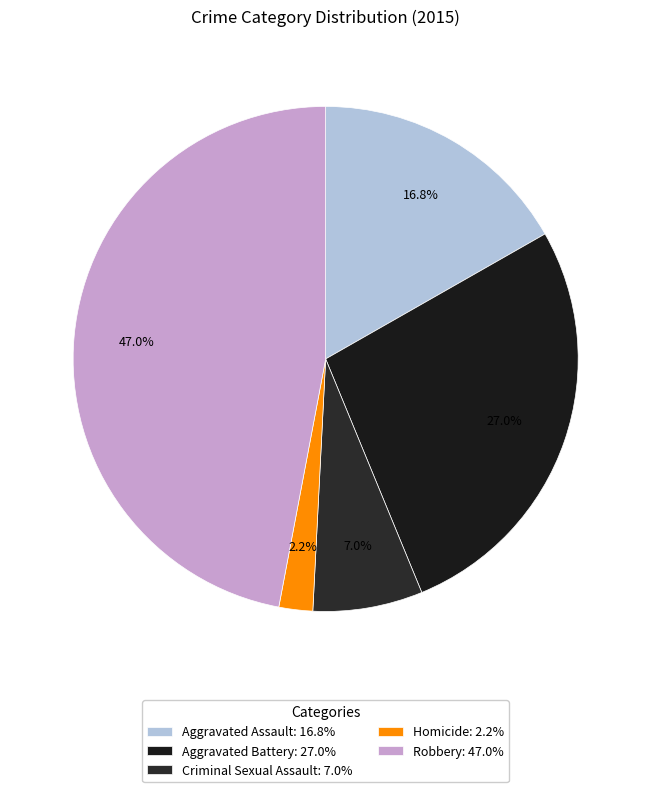

What is the smallest slice in the pie chart?

Homicide